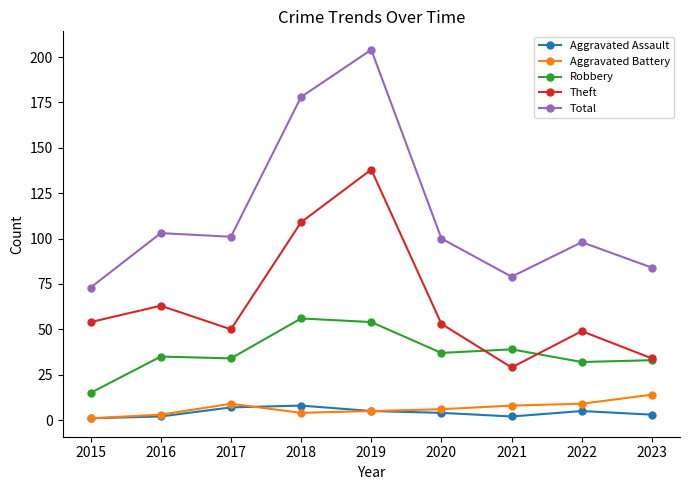

Where is the first local maximum for Total?

2016